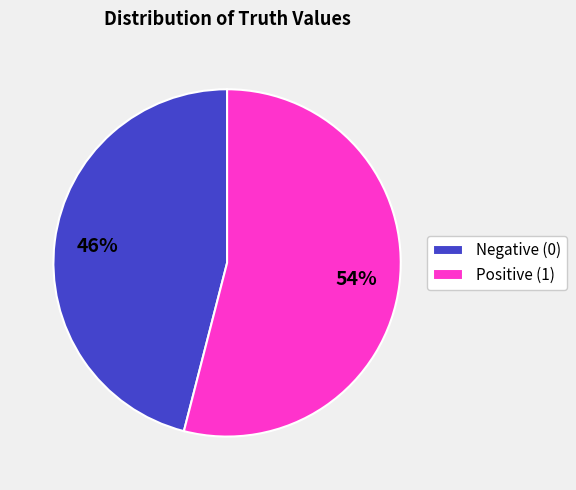

What is the ratio of the value at Positive (1) to the value at Negative (0)?

1.2